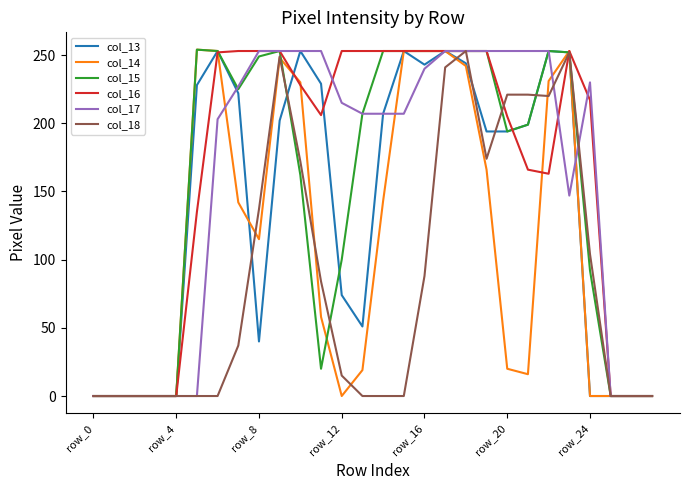

How many distinct data groups are displayed?

6